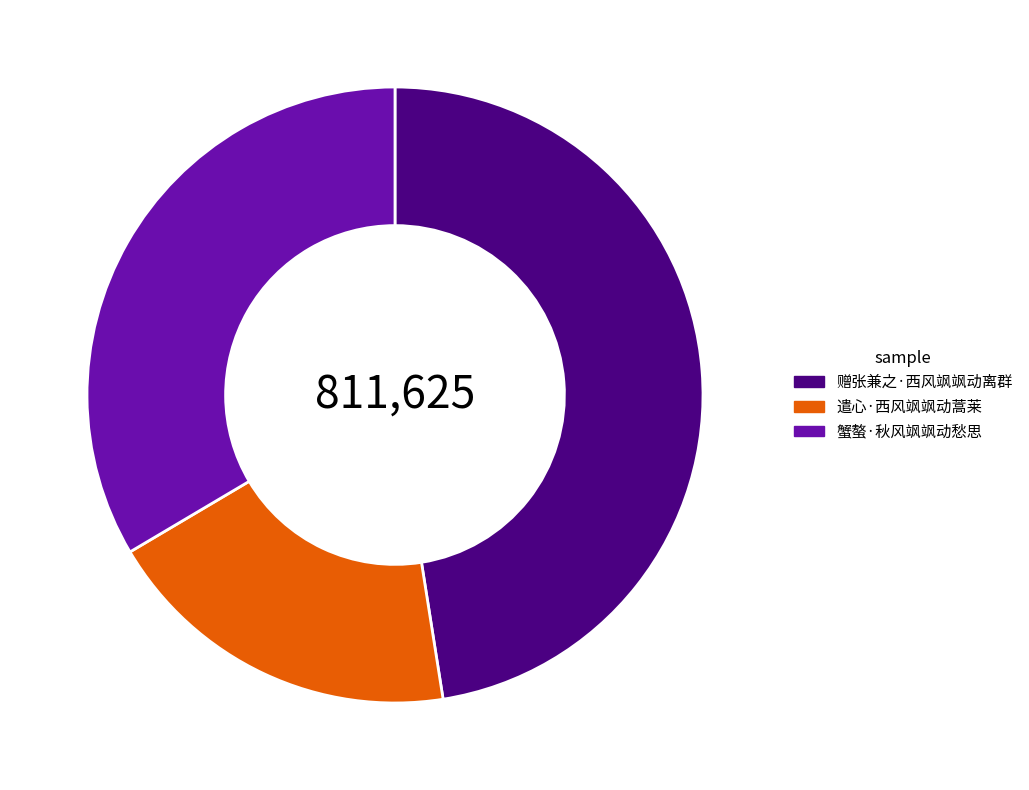

Rank the categories by value from lowest to highest.

遣心·西风飒飒动蒿莱, 蟹螯·秋风飒飒动愁思, 赠张兼之·西风飒飒动离群